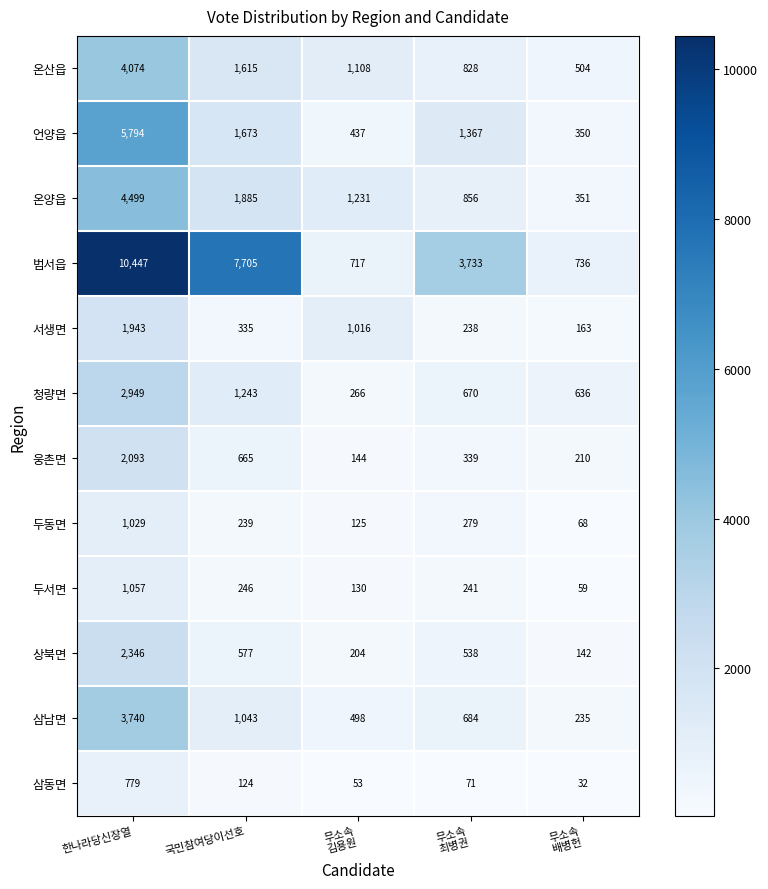

Which series changed the most between 한나라당신장열 and 무소속
배병헌?

범서읍